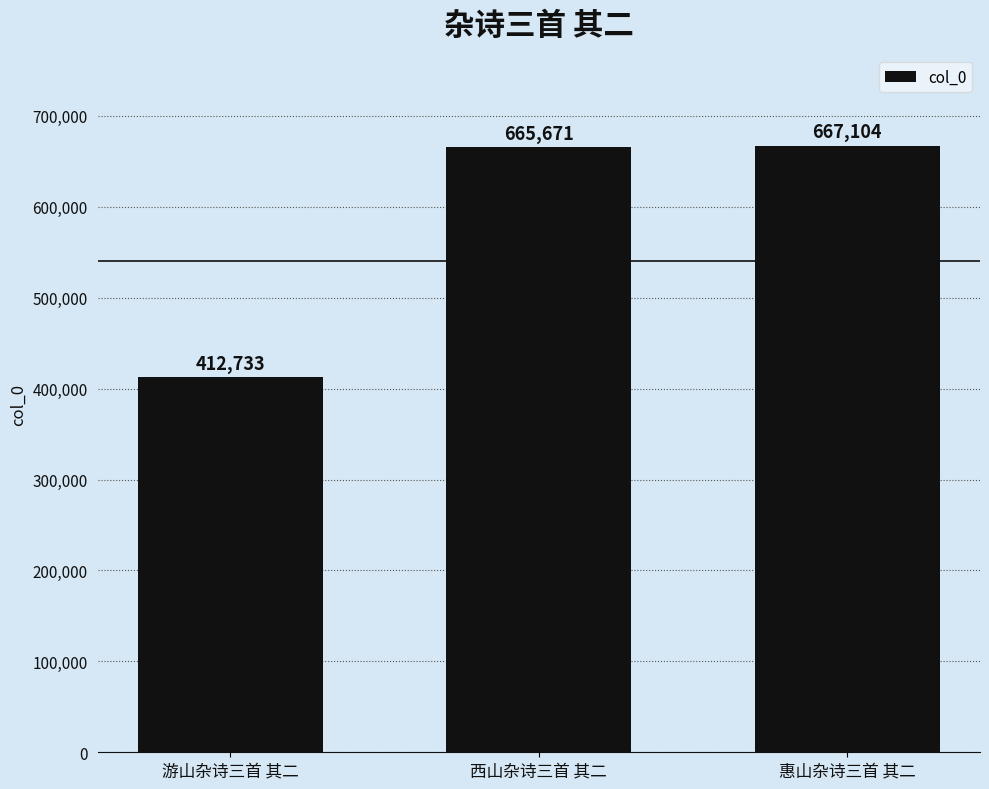

Is it true that the value at 游山杂诗三首 其二 is 105176?

False